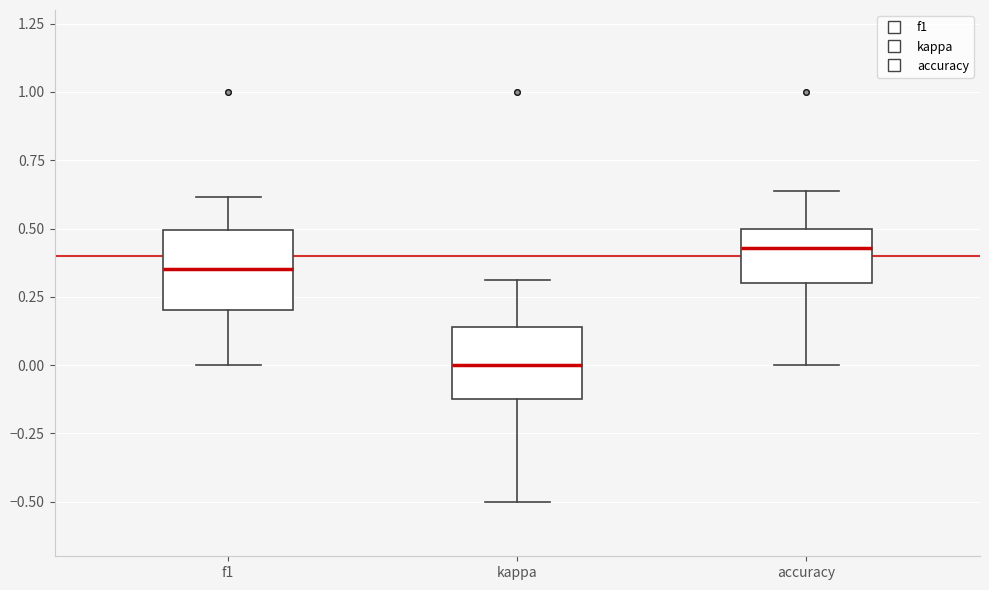

Reading left to right, read every box against the y-axis: the position of its median line, the range the box covers, and the ends of its whiskers. The values are not printed on the chart, so give them approximately, as read against the axis.

f1: median 0.35, box 0.20 to 0.50, whiskers 0.00 to 0.60
kappa: median 0.00, box -0.10 to 0.15, whiskers -0.50 to 0.30
accuracy: median 0.45, box 0.30 to 0.50, whiskers 0.00 to 0.65